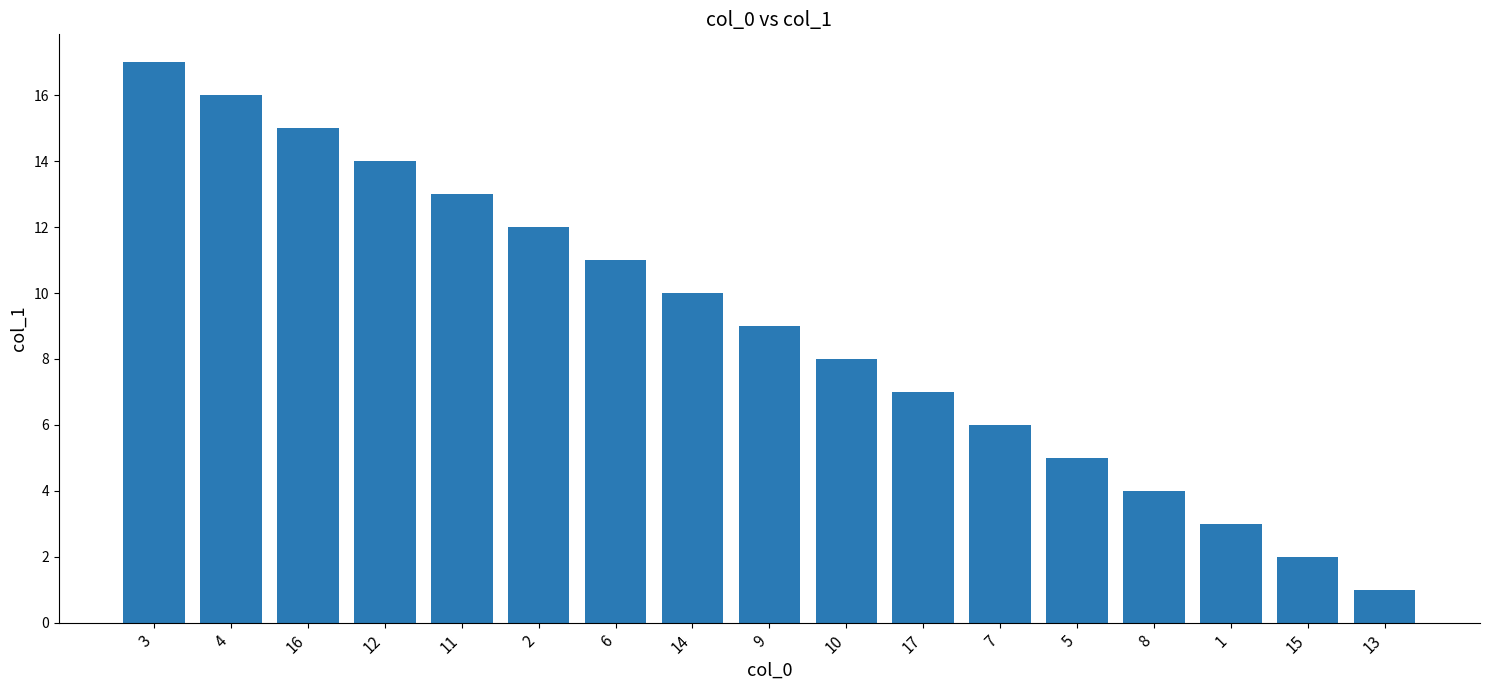

Reading right to left, extract all data points from this chart.

13=1	15=2	1=3	8=4	5=5	7=6	17=7	10=8	9=9	14=10	6=11	2=12	11=13	12=14	16=15	4=16	3=17